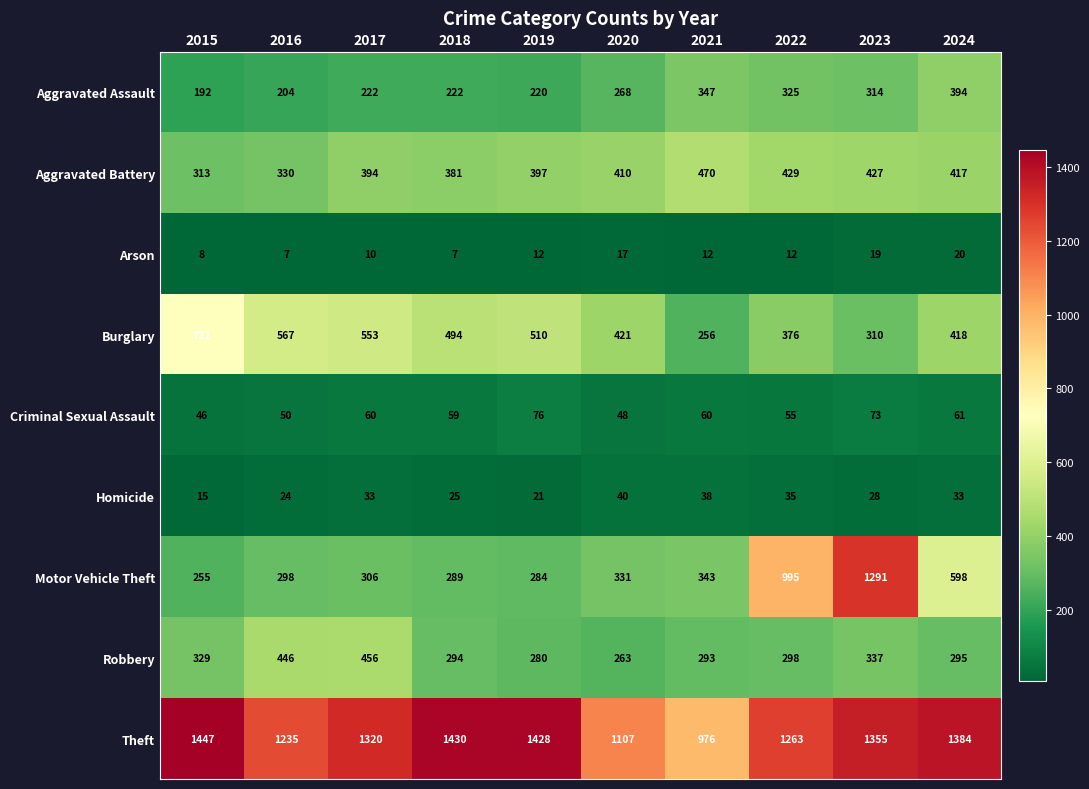

How many series are shown in this chart?

9